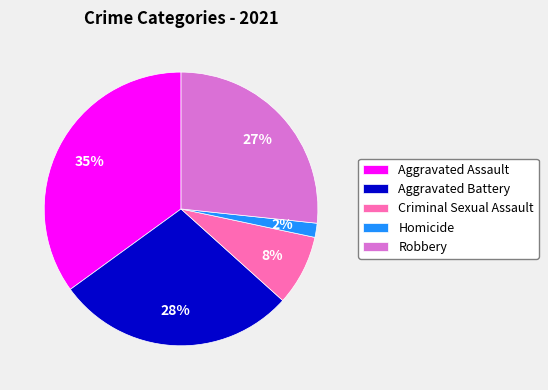

To the nearest percent, what is the combined percentage of Robbery and Criminal Sexual Assault?

35%